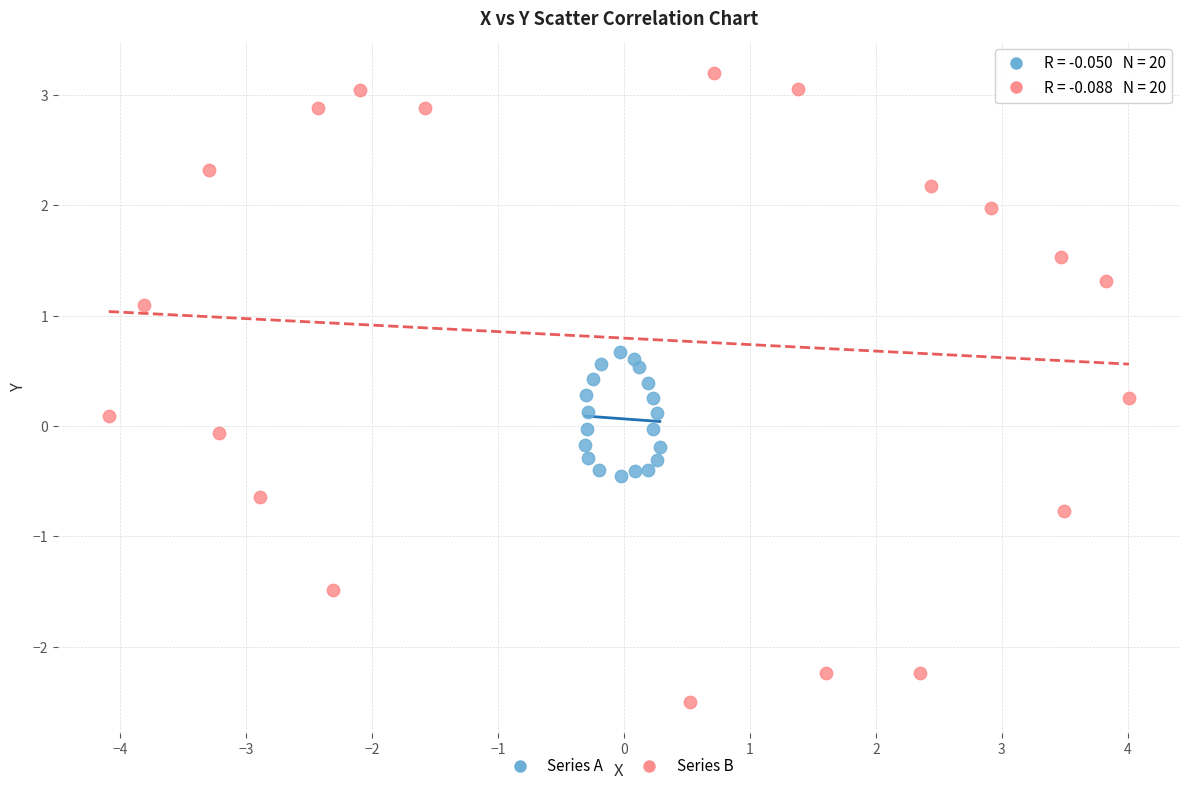

Which series contains the lowest Y value?

Series B